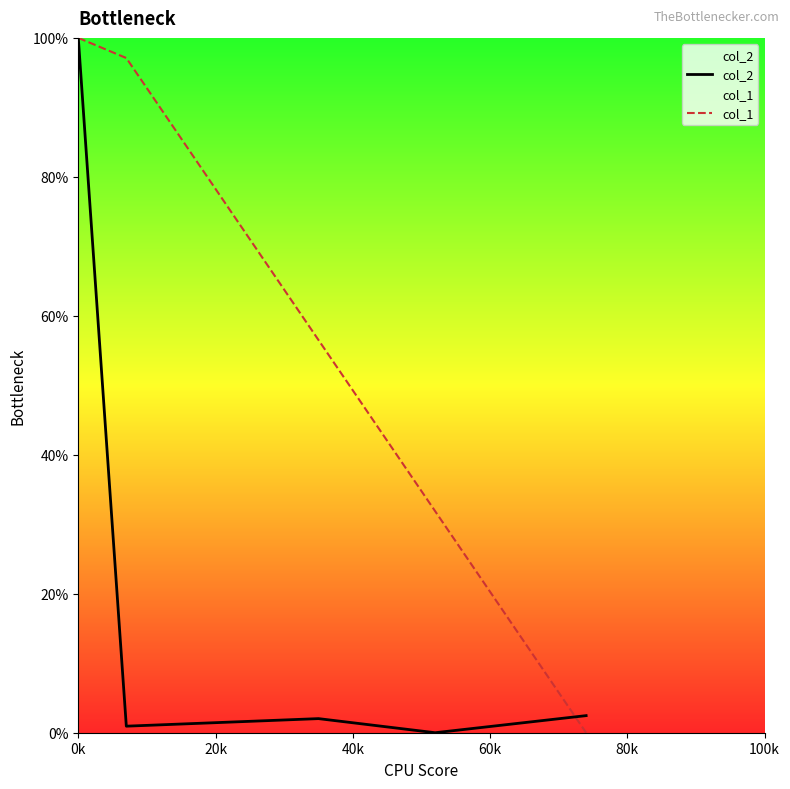

List the series in order of their overall mean, lowest first.

col_2, col_1